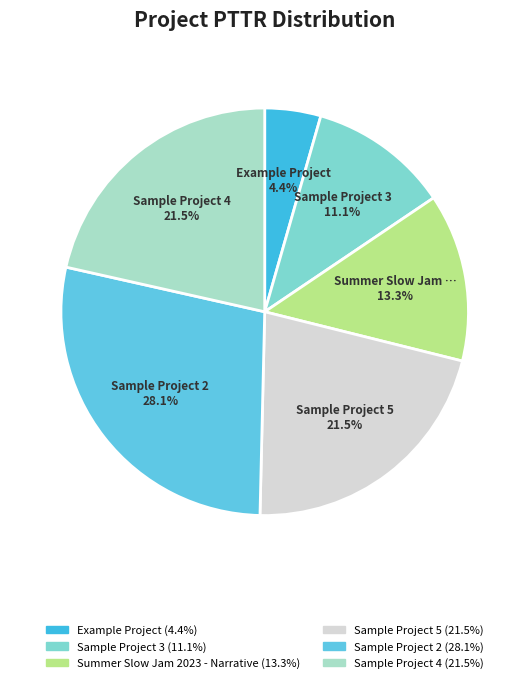

How many slices are in this pie chart?

6